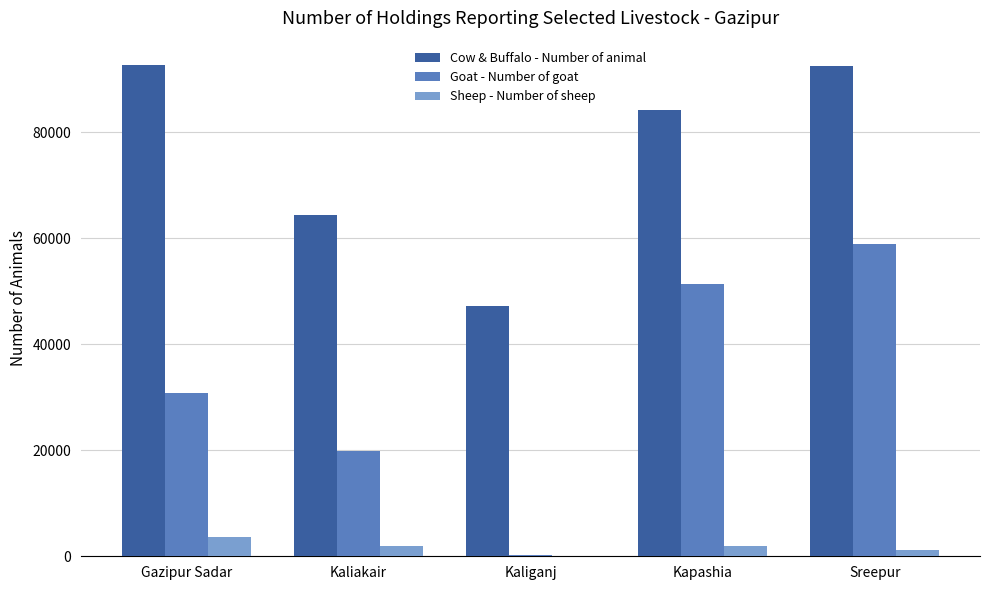

What is the maximum value for Goat - Number of goat?

58843